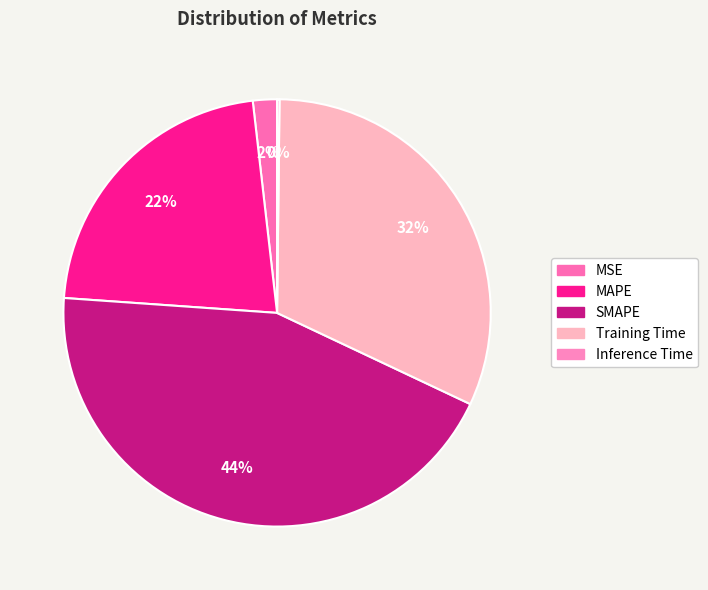

To the nearest percent, what percentage of the pie is MAPE?

22%